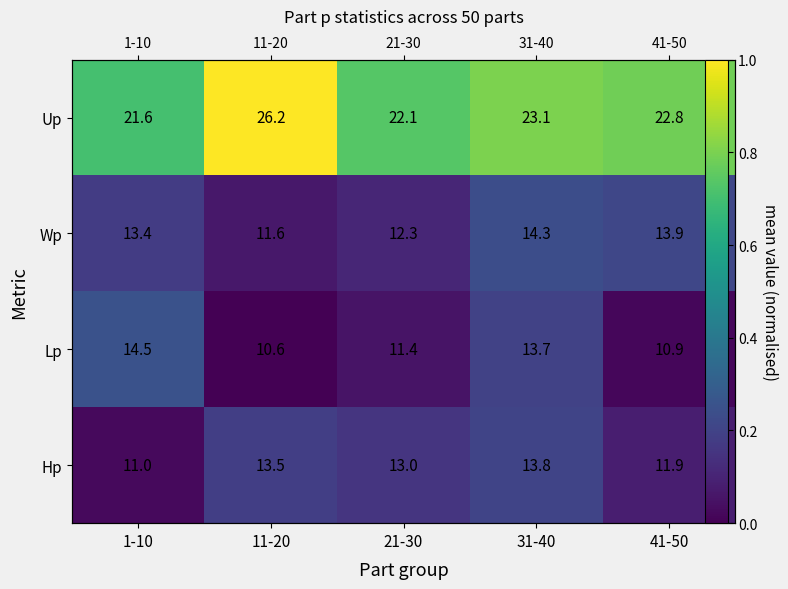

Which series has the largest range (max minus min)?

Up